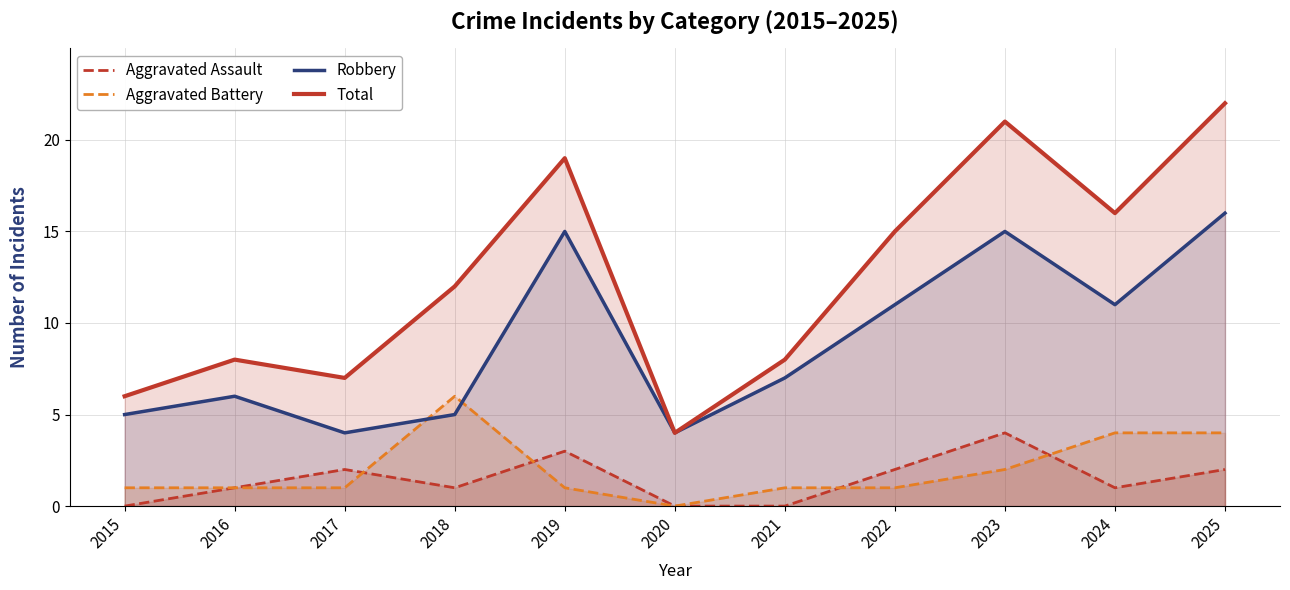

What is the difference between the Robbery values at 2024 and 2016?

5